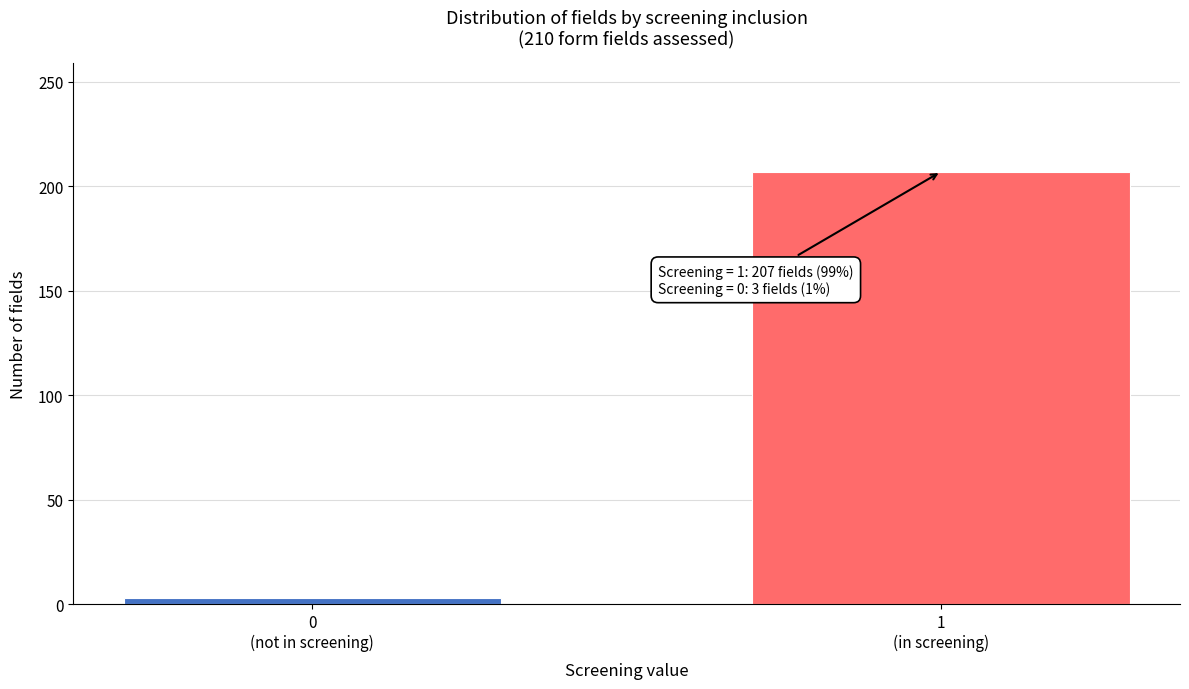

Reading left to right, transcribe all the data shown in this chart.

3	207